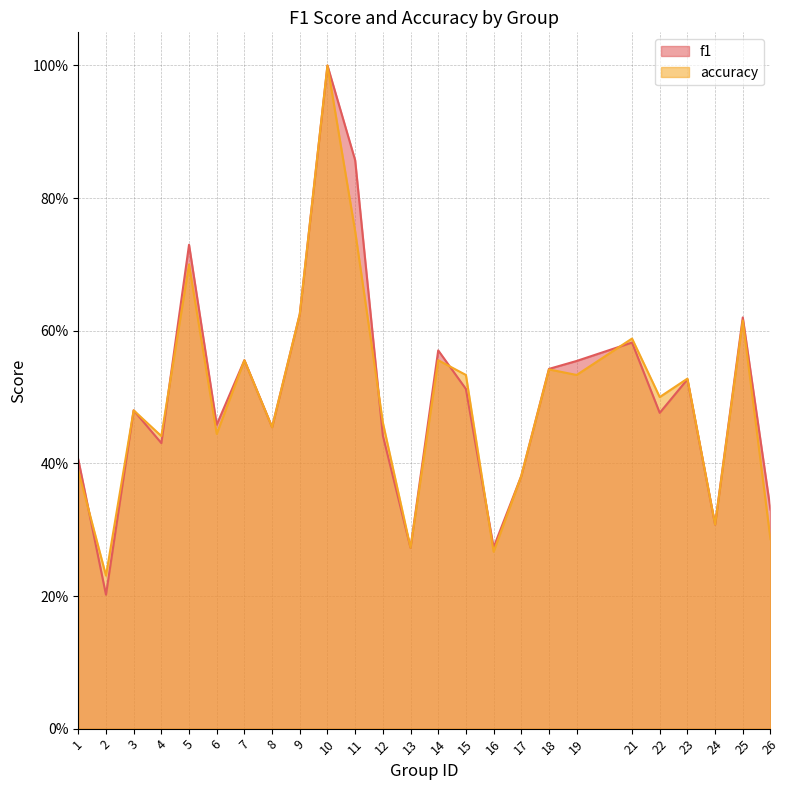

Where is f1 nearest to the value 0?

2